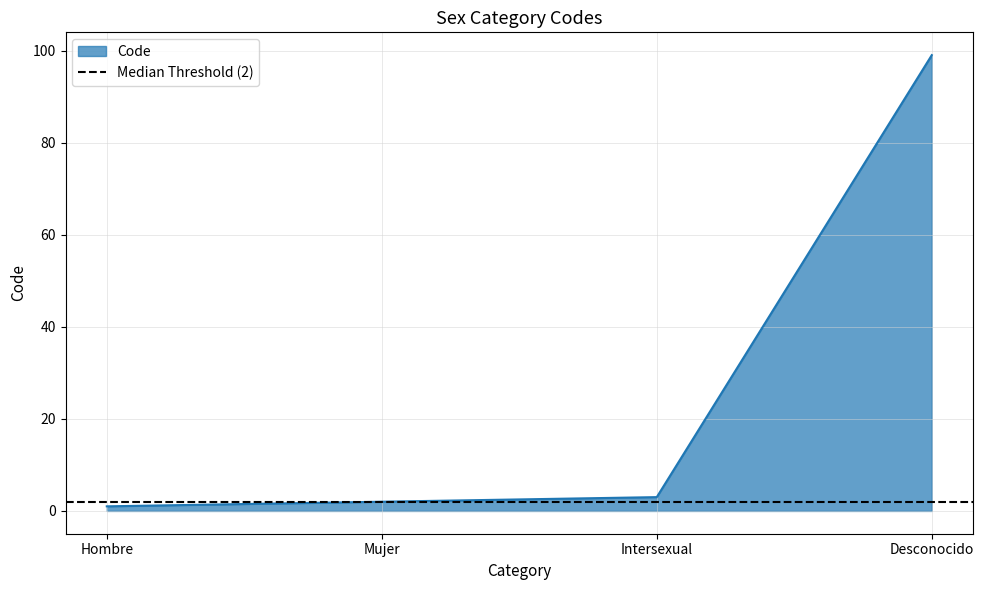

Reading left to right, list all the values displayed in this chart.

1	2	3	99